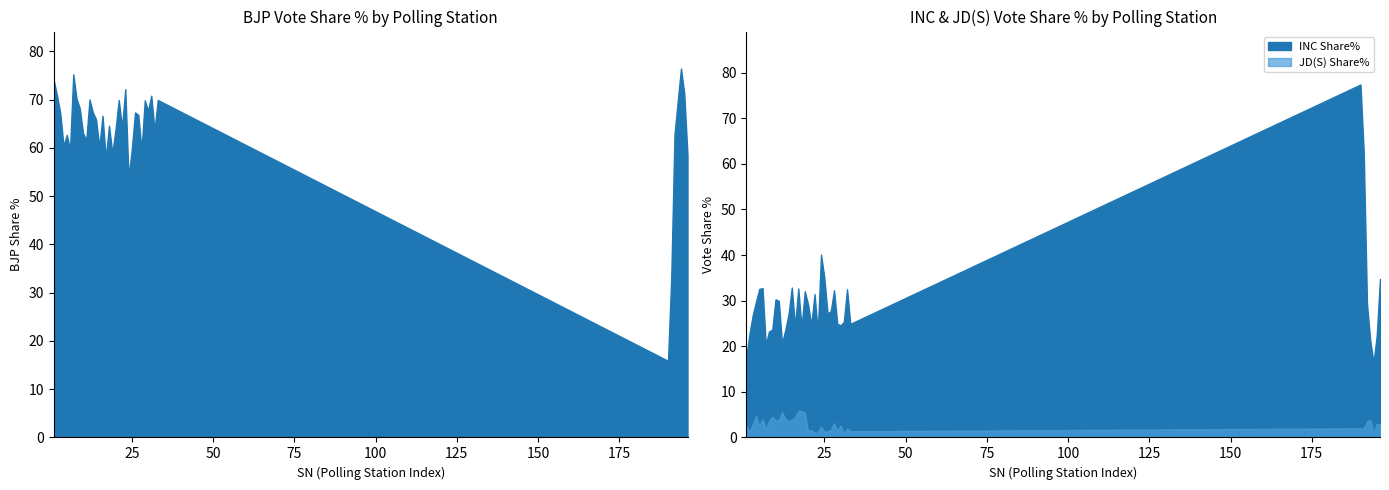

True or false: JD(S) Share% and INC Share% cross at least once.

False